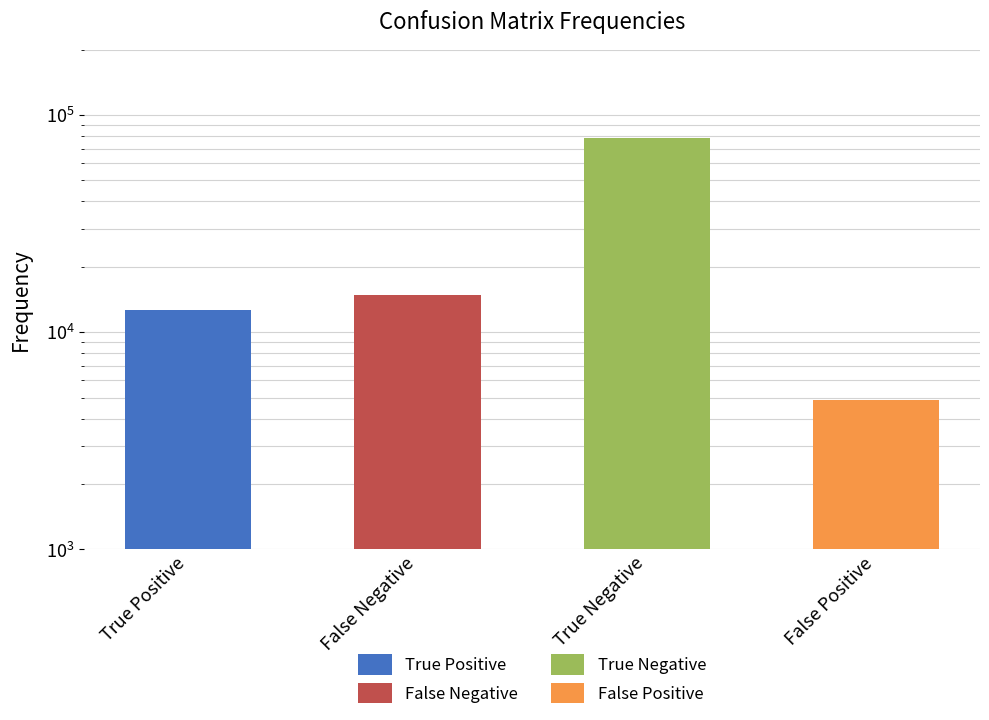

How many values are below 14895?

2